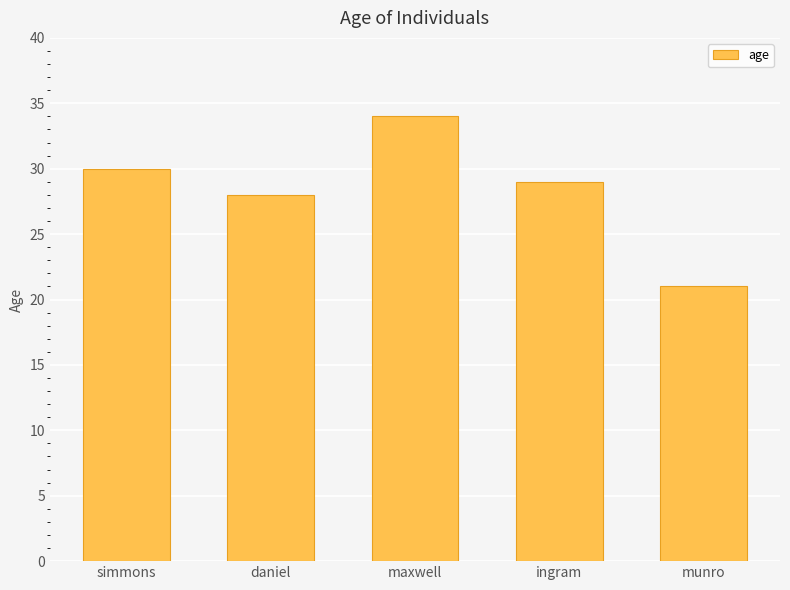

What is the approximate value at daniel, to the nearest 5?

30